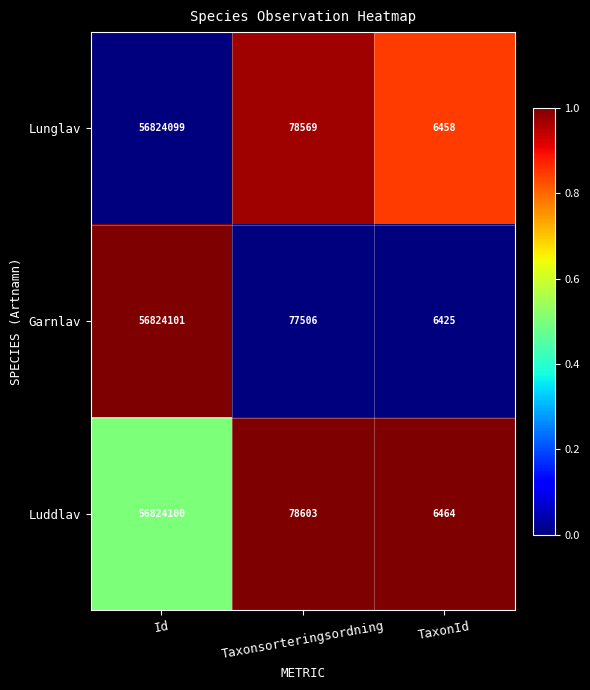

Reading right to left, extract all data points from this chart.

Lunglav: 6458	78569	56824099
Garnlav: 6425	77506	56824101
Luddlav: 6464	78603	56824100